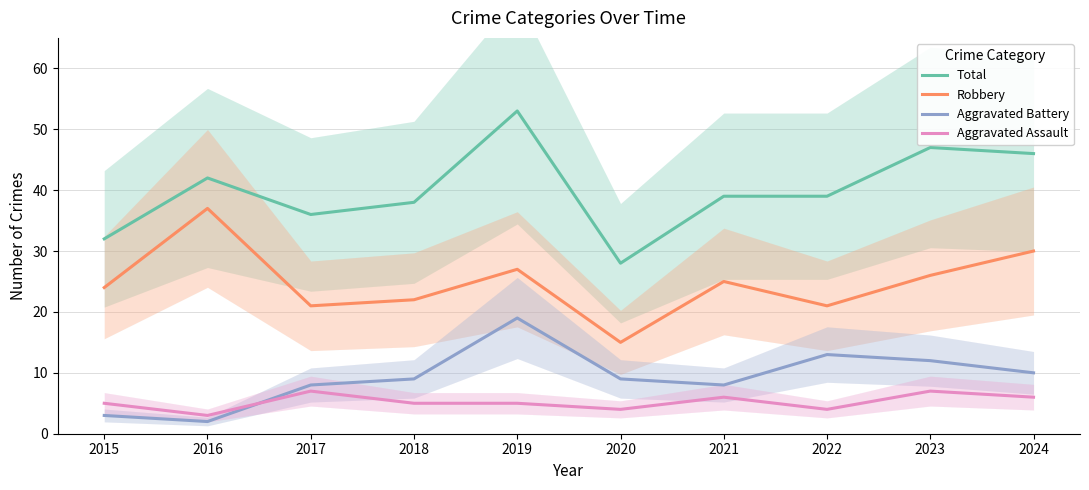

Reading left to right, what are all the values shown in this chart?

Total: 2015=32	2016=42	2017=36	2018=38	2019=53	2020=28	2021=39	2022=39	2023=47	2024=46
Robbery: 2015=24	2016=37	2017=21	2018=22	2019=27	2020=15	2021=25	2022=21	2023=26	2024=30
Aggravated Battery: 2015=3	2016=2	2017=8	2018=9	2019=19	2020=9	2021=8	2022=13	2023=12	2024=10
Aggravated Assault: 2015=5	2016=3	2017=7	2018=5	2019=5	2020=4	2021=6	2022=4	2023=7	2024=6